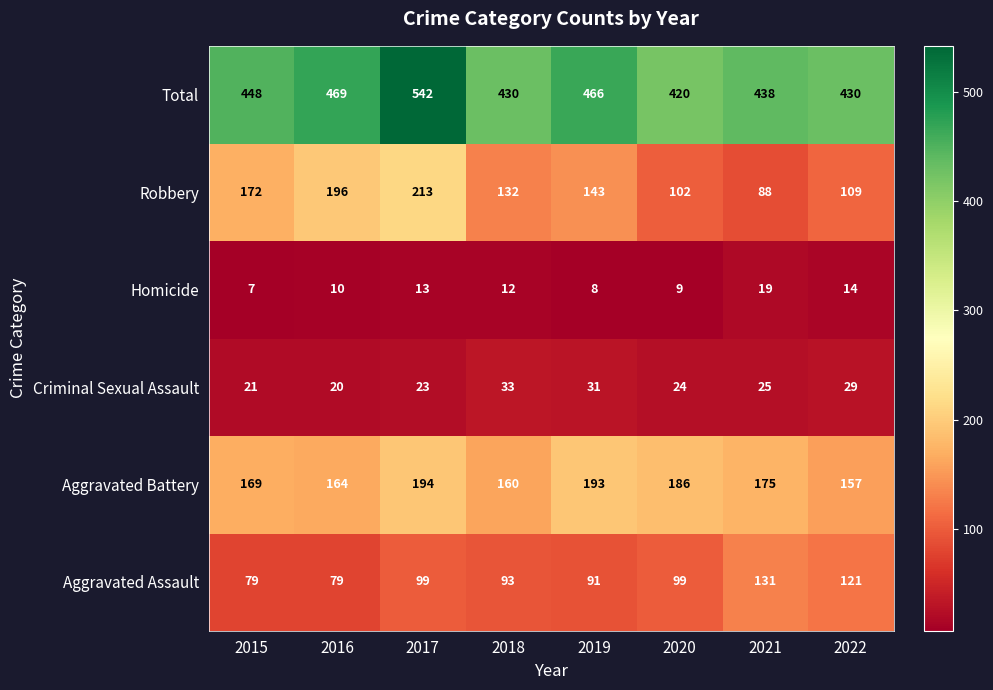

What is the smallest value displayed?

7